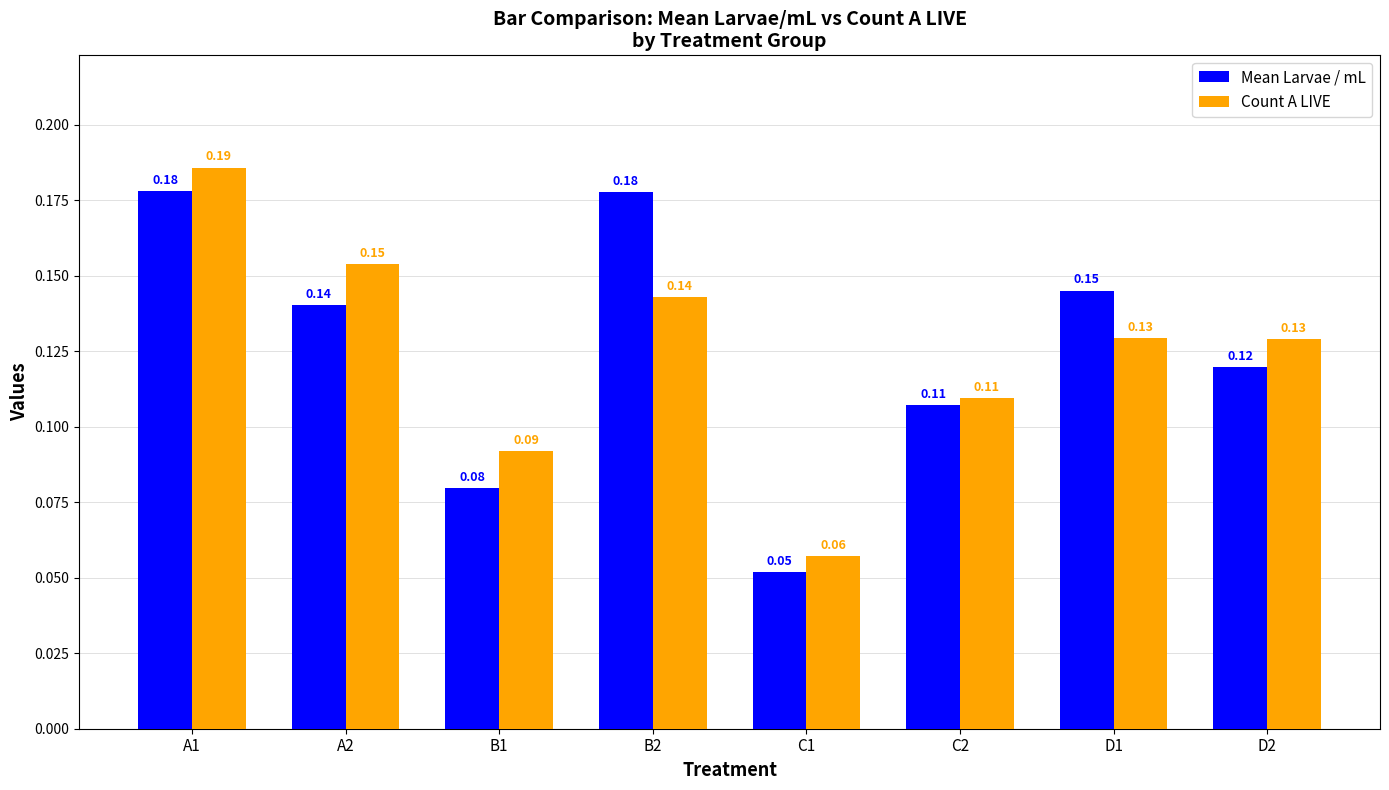

What is the sum of all Count A LIVE values?

1.0